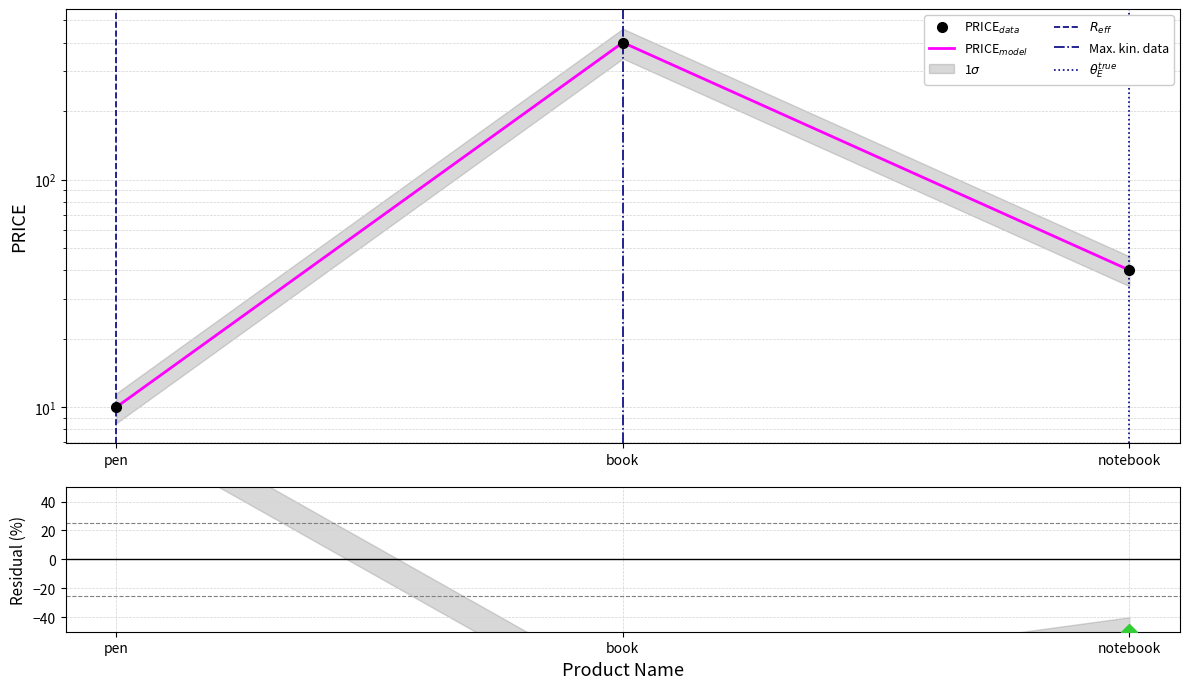

What is the label of the 3rd point from the right?

pen